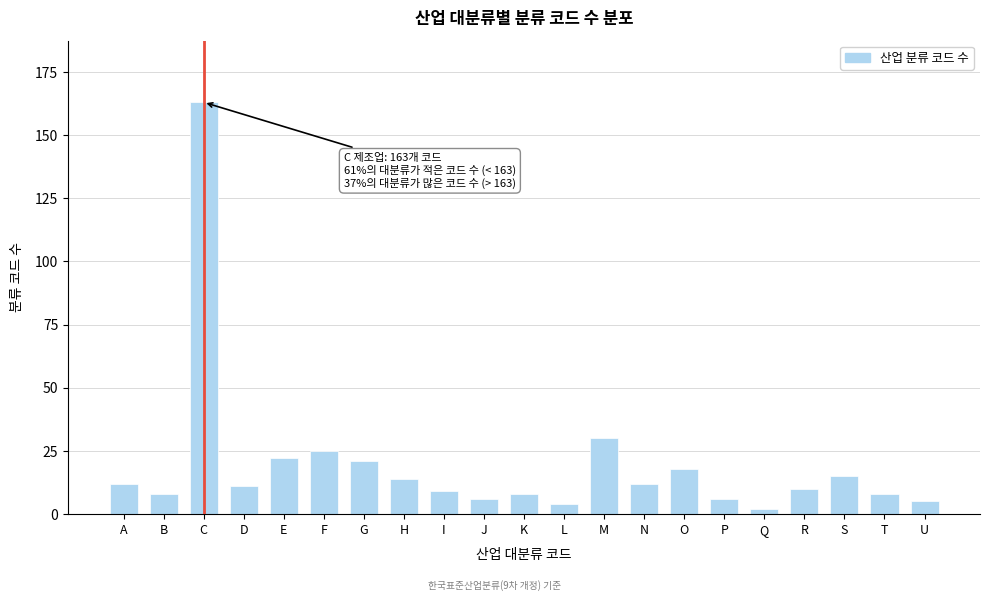

Reading left to right, transcribe all the data shown in this chart.

12	8	163	11	22	25	21	14	9	6	8	4	30	12	18	6	2	10	15	8	5